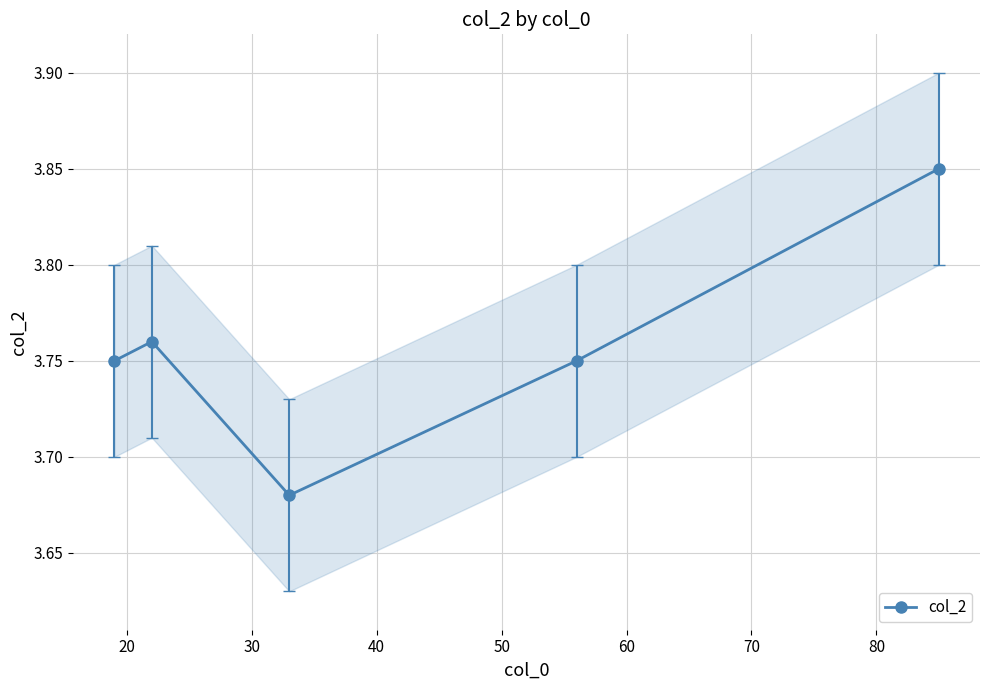

In col_2, how many points are lower than both neighbors (excluding endpoints)?

1